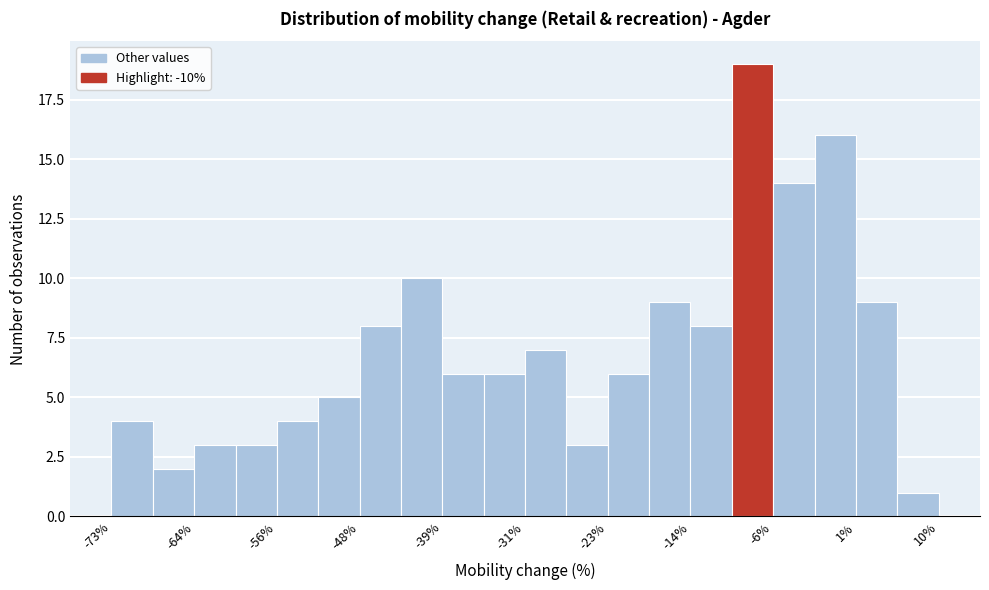

Over which range of the x-axis is the bar tallest?

-11 to -7